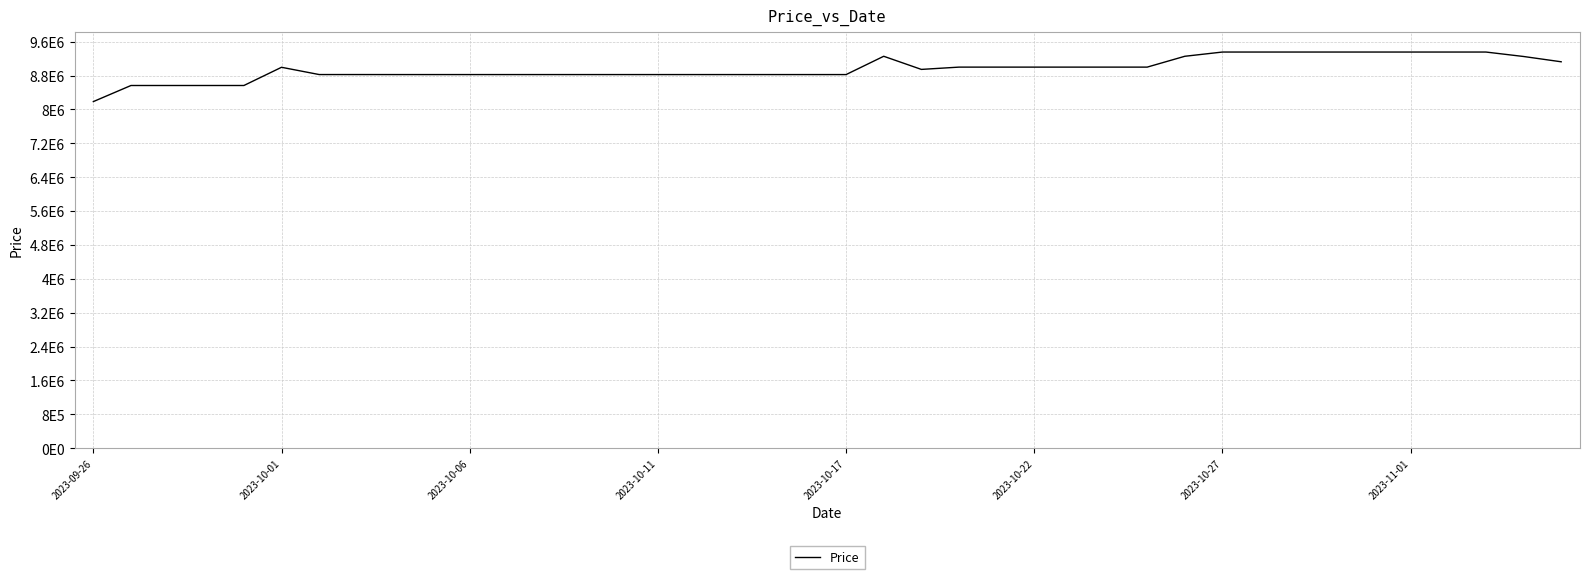

Is this an area chart (filled region under the line)?

No